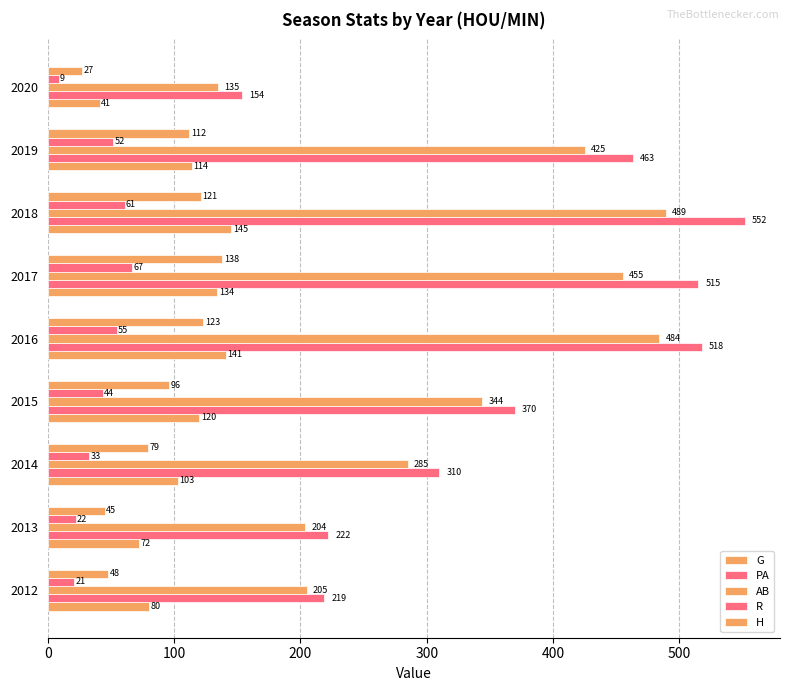

How many data points in G are less than 114?

4